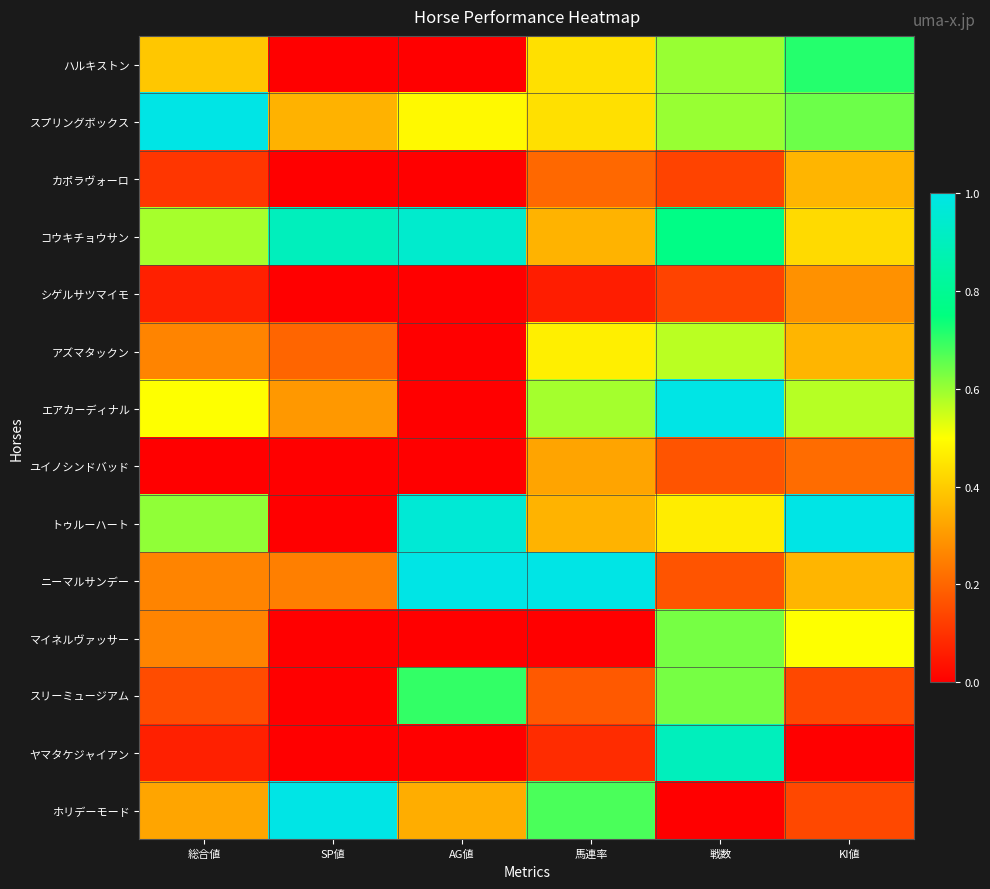

Reading left to right, extract all data points from this chart.

ハルキストン: 総合値=0.4	SP値=0.0	AG値=0.0	馬連率=0.4	戦数=0.6	KI値=0.7
スプリングボックス: 総合値=1.0	SP値=0.3	AG値=0.5	馬連率=0.4	戦数=0.6	KI値=0.6
カポラヴォーロ: 総合値=0.1	SP値=0.0	AG値=0.0	馬連率=0.2	戦数=0.1	KI値=0.4
コウキチョウサン: 総合値=0.6	SP値=0.9	AG値=0.9	馬連率=0.4	戦数=0.8	KI値=0.4
シゲルサツマイモ: 総合値=0.1	SP値=0.0	AG値=0.0	馬連率=0.1	戦数=0.1	KI値=0.3
アズマタックン: 総合値=0.3	SP値=0.2	AG値=0.0	馬連率=0.5	戦数=0.6	KI値=0.4
エアカーディナル: 総合値=0.5	SP値=0.3	AG値=0.0	馬連率=0.6	戦数=1.0	KI値=0.6
ユイノシンドバッド: 総合値=0.0	SP値=0.0	AG値=0.0	馬連率=0.3	戦数=0.2	KI値=0.2
トゥルーハート: 総合値=0.6	SP値=0.0	AG値=1.0	馬連率=0.4	戦数=0.5	KI値=1.0
ニーマルサンデー: 総合値=0.3	SP値=0.2	AG値=1.0	馬連率=1.0	戦数=0.2	KI値=0.4
マイネルヴァッサー: 総合値=0.3	SP値=0.0	AG値=0.0	馬連率=0.0	戦数=0.6	KI値=0.5
スリーミュージアム: 総合値=0.2	SP値=0.0	AG値=0.7	馬連率=0.2	戦数=0.6	KI値=0.1
ヤマタケジャイアン: 総合値=0.1	SP値=0.0	AG値=0.0	馬連率=0.1	戦数=0.9	KI値=0.0
ホリデーモード: 総合値=0.3	SP値=1.0	AG値=0.3	馬連率=0.7	戦数=0.0	KI値=0.1